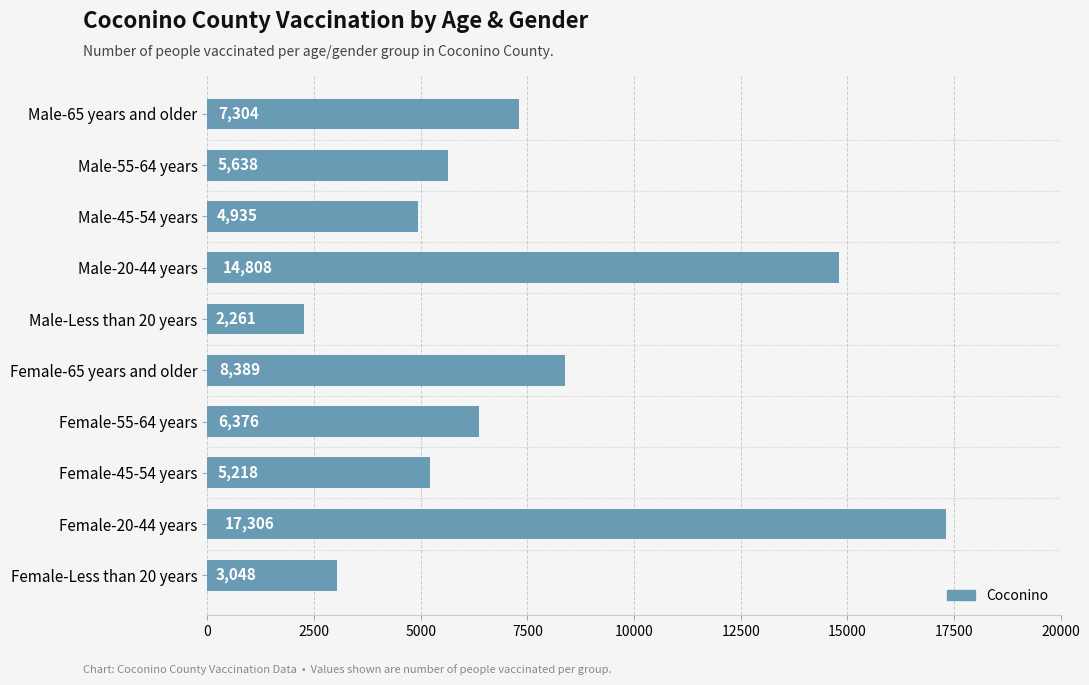

What is the greatest value displayed?

17306